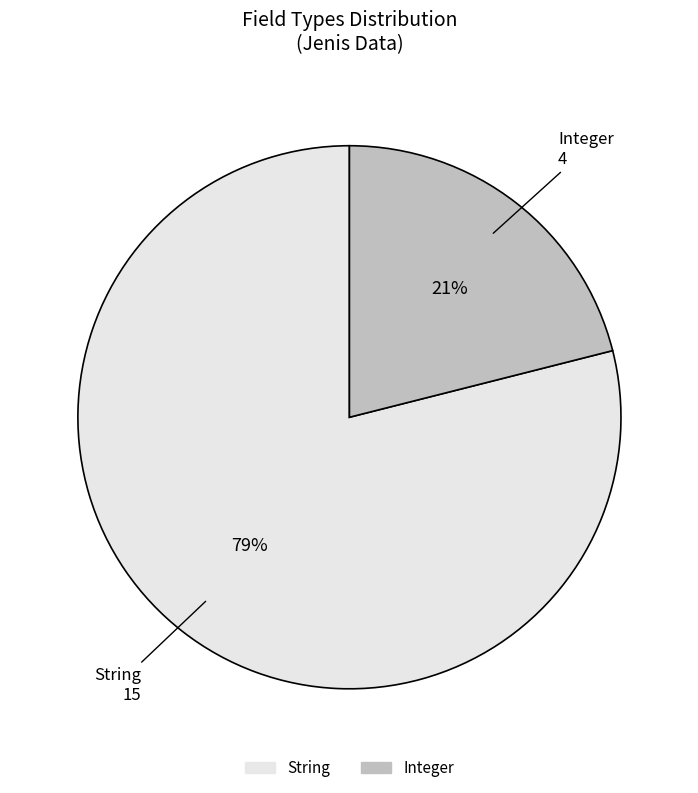

Which has a higher value, Integer or String?

String